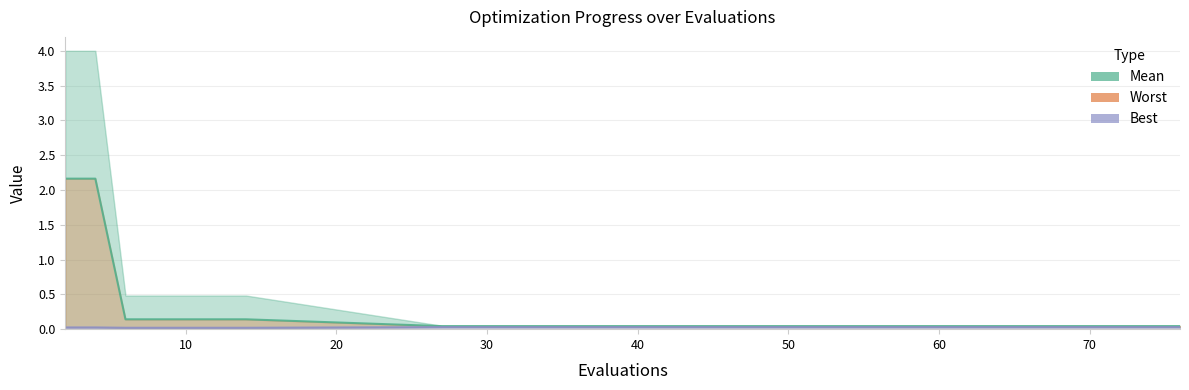

Between 10 and 30, which series saw the biggest shift?

mean line